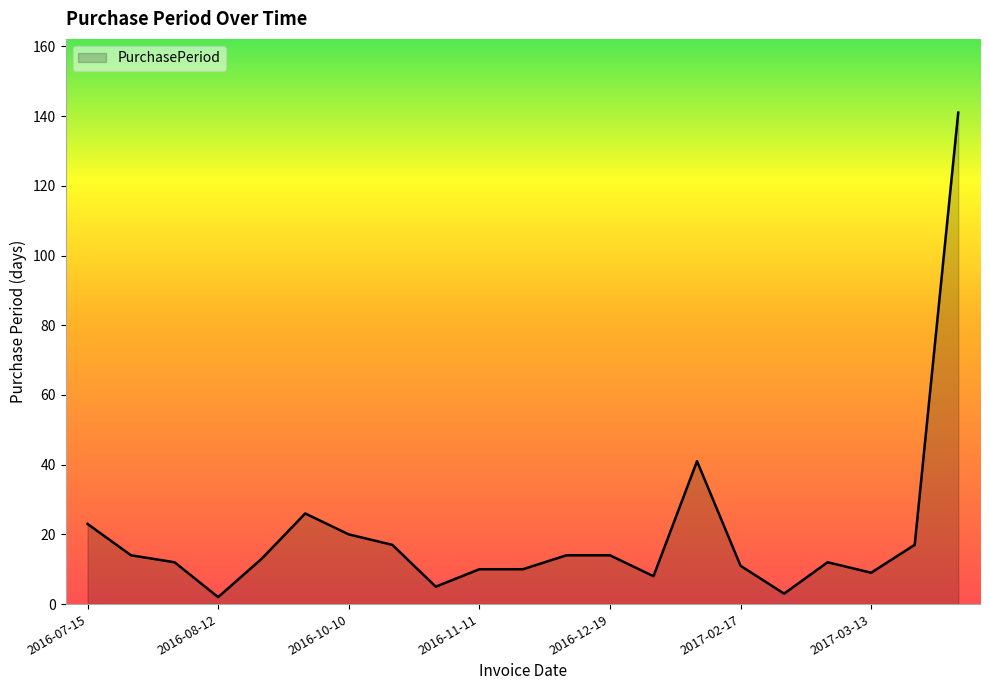

What is the difference between the maximum and minimum values?

139